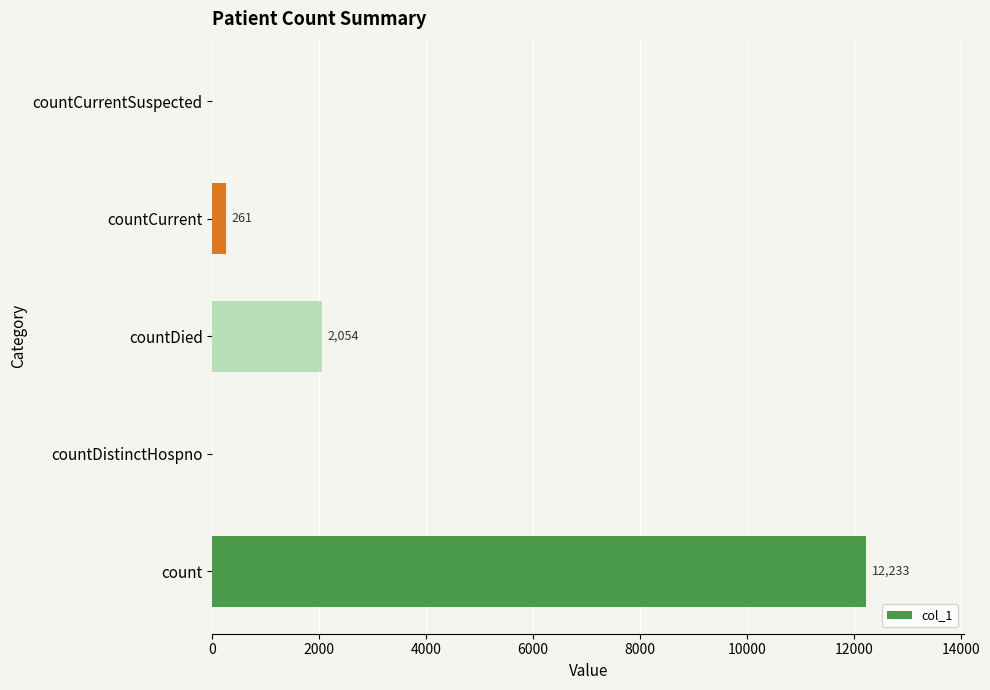

What is the average value?

2910